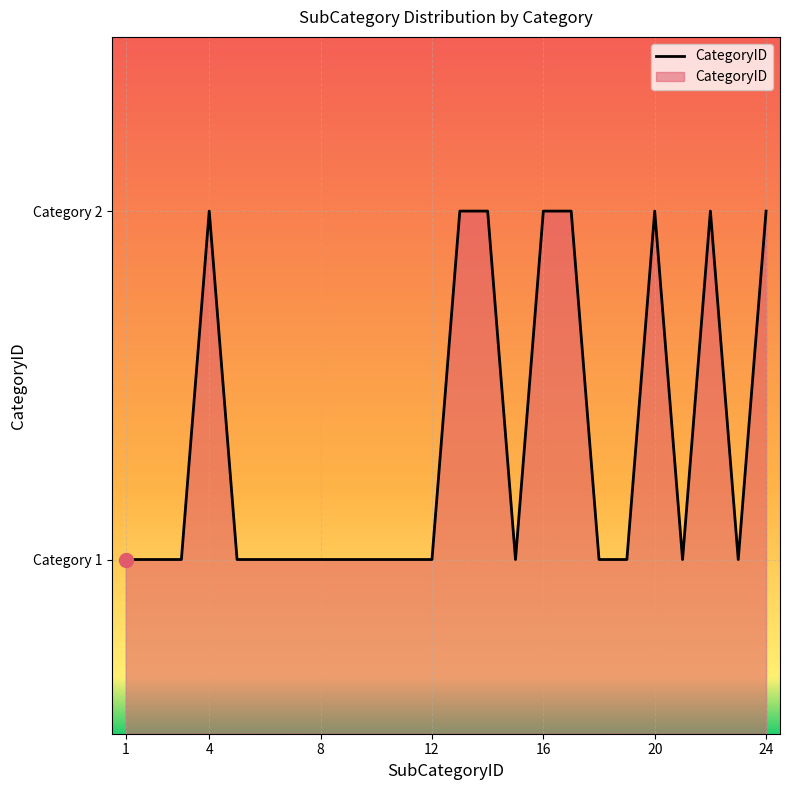

Does the chart display data point markers on the line(s)?

No